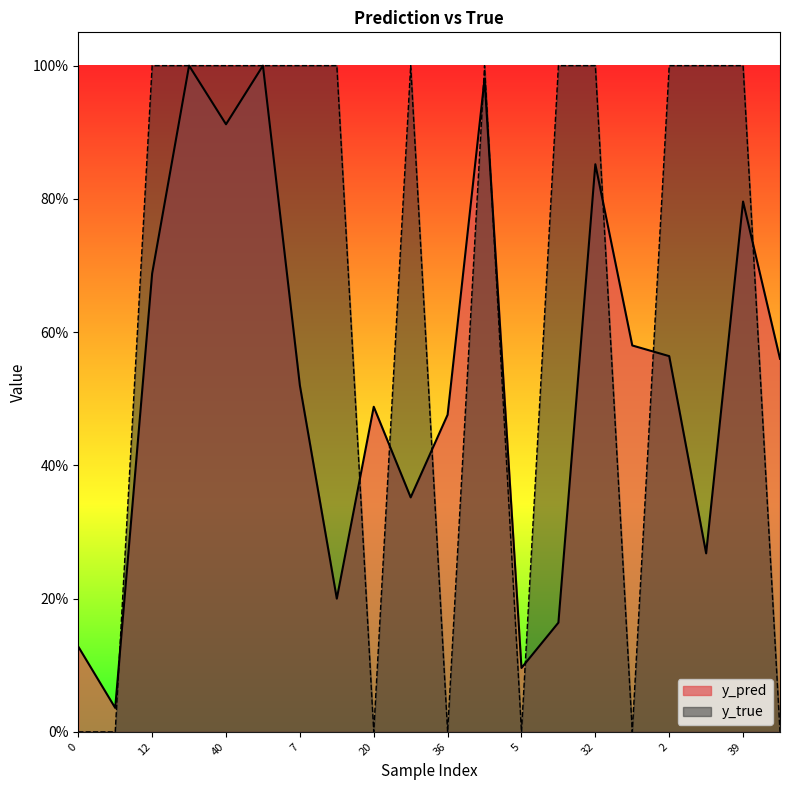

What is the difference between the second highest and minimum values in the y_pred series?

1.0